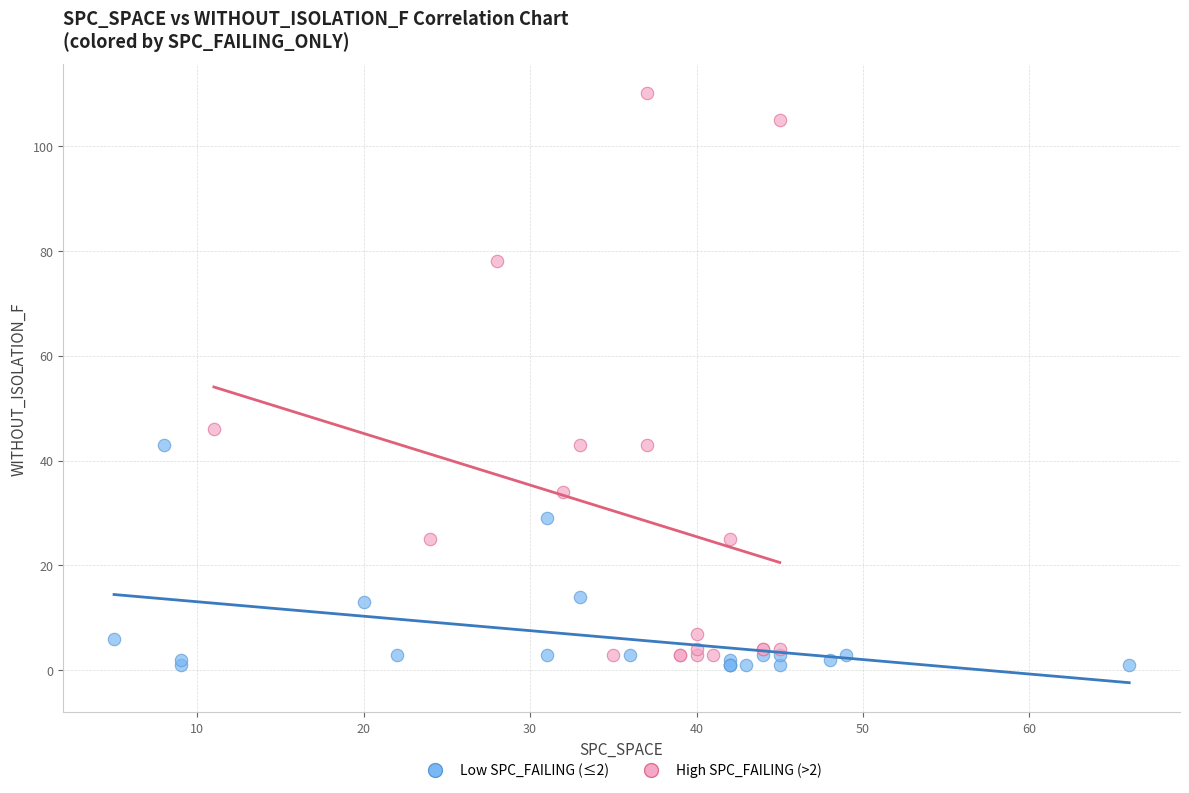

Which series has the largest Y range (max minus min)?

High SPC_FAILING (>2)